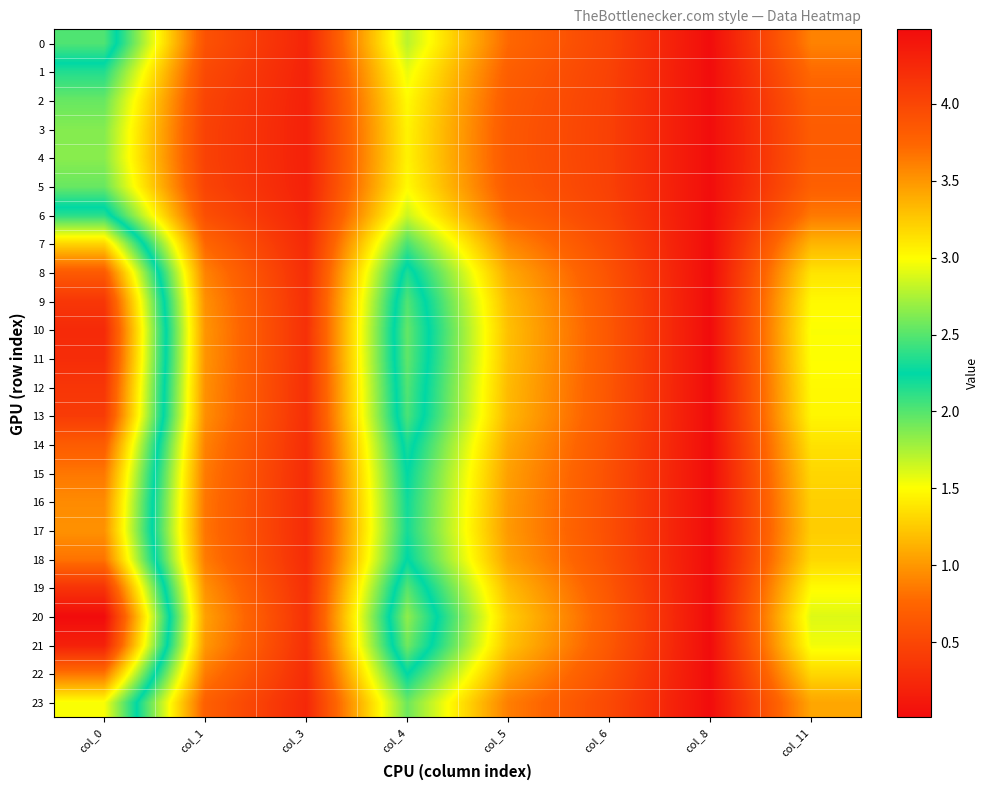

Which series has the largest total across all categories?

20